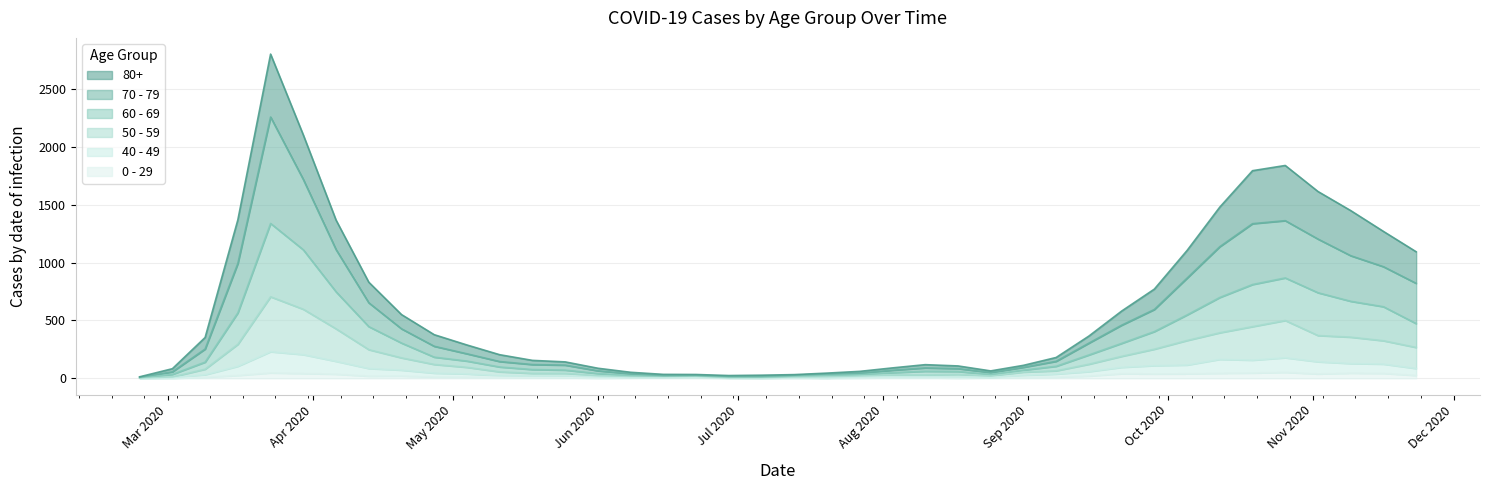

Does the chart display data point markers on the line(s)?

No